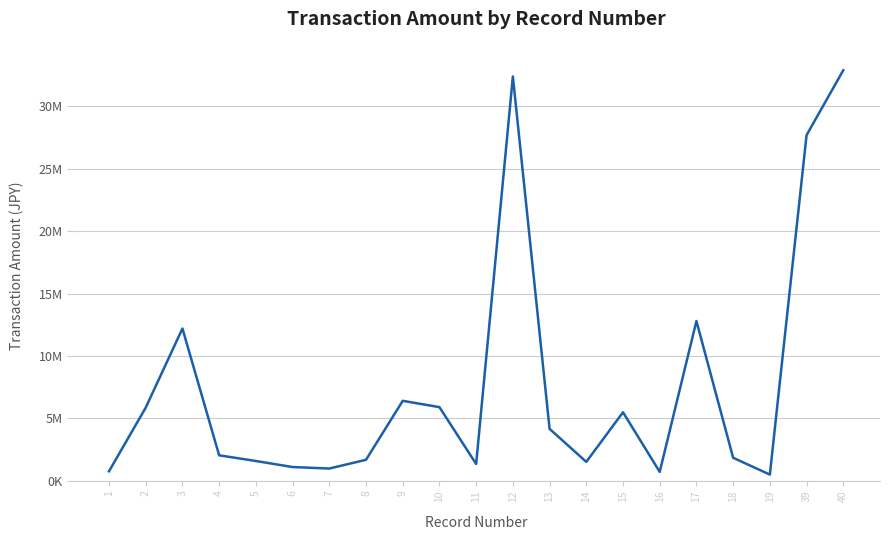

True or false: there are more than 0 points higher than both neighbors.

True